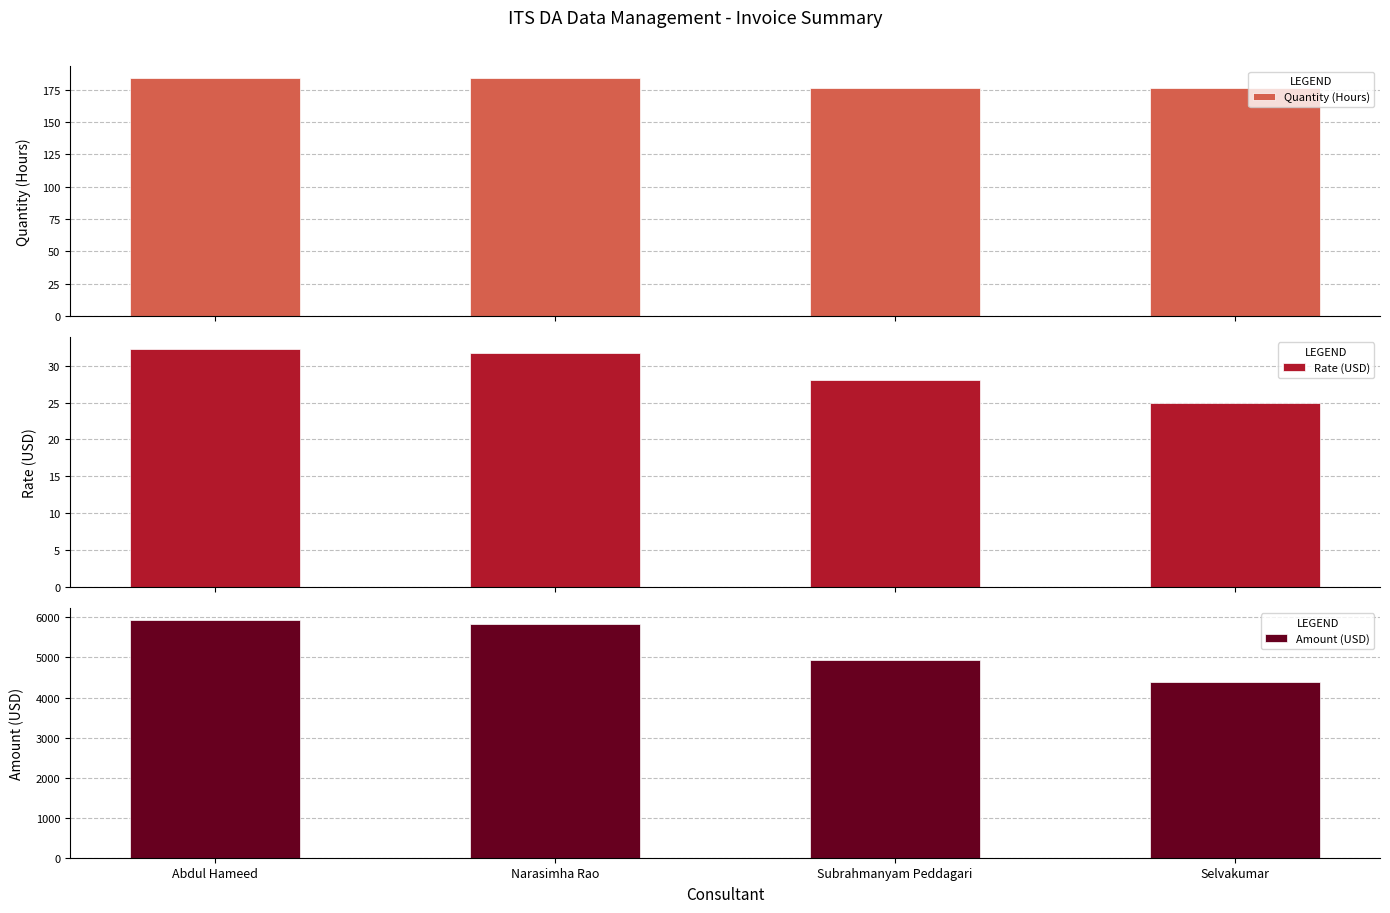

What position from the right is Abdul Hameed?

4